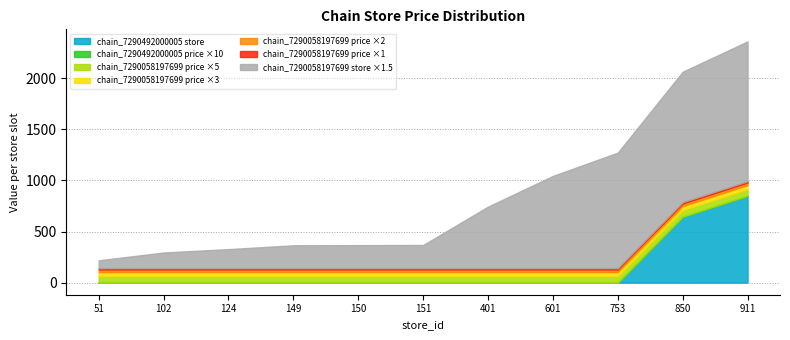

The chain_7290492000005 store series shows -314.7 at 124. True or false?

False